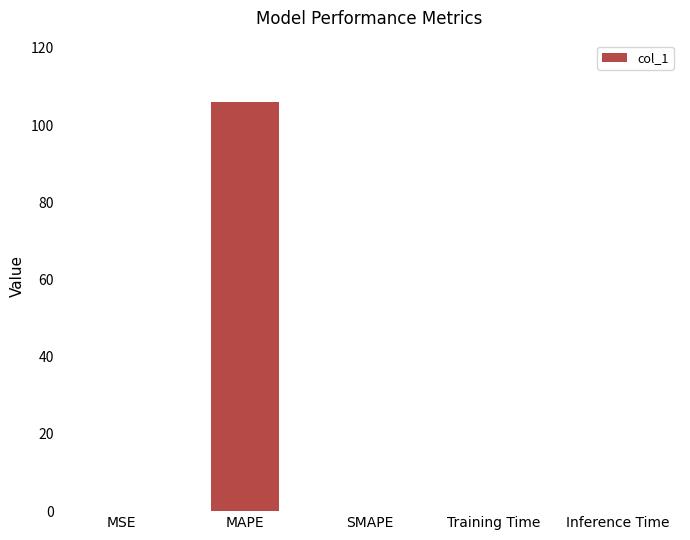

Which has a higher value, MAPE or Training Time?

MAPE